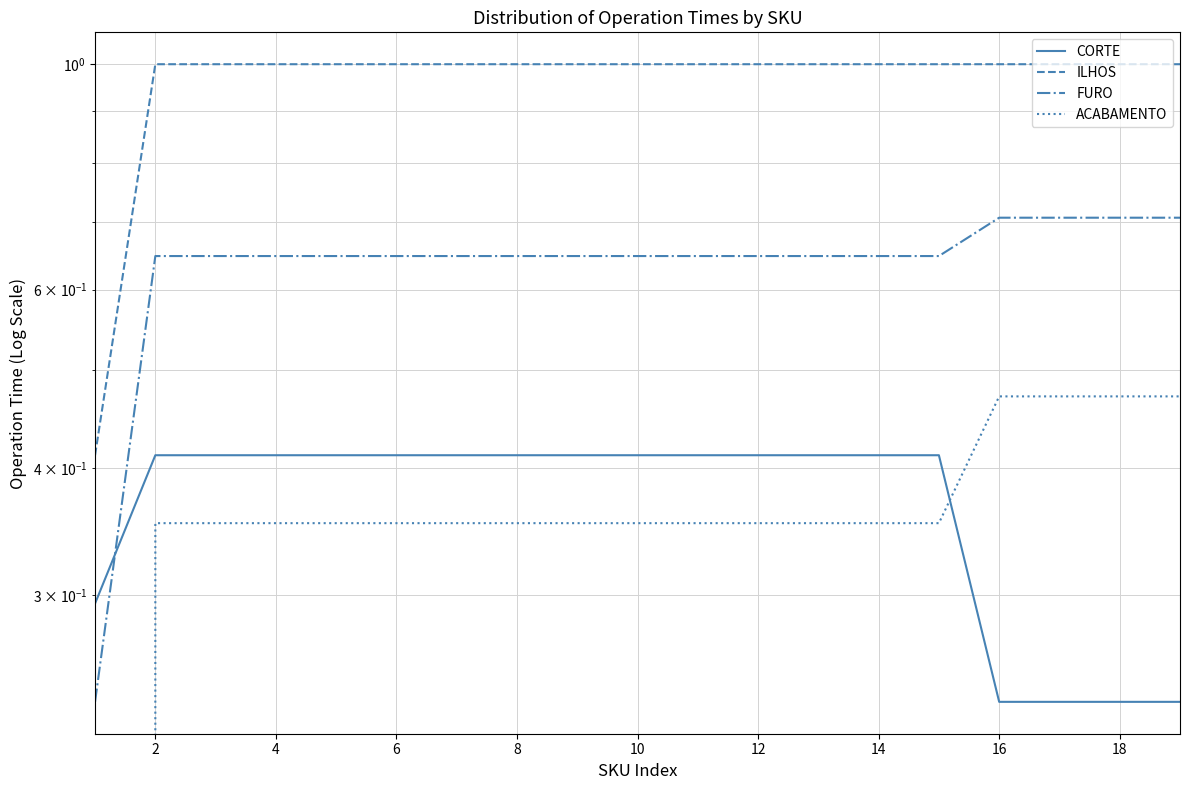

Is the value of ILHOS at 20 greater than the value of FURO at 17?

Yes